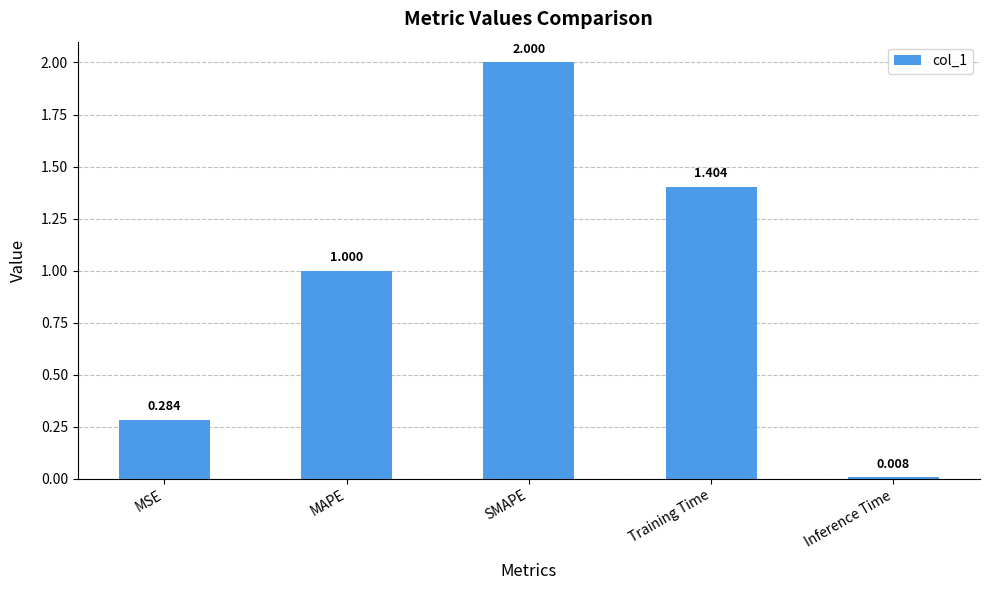

Rank the categories by value from highest to lowest.

SMAPE, Training Time, MAPE, MSE, Inference Time